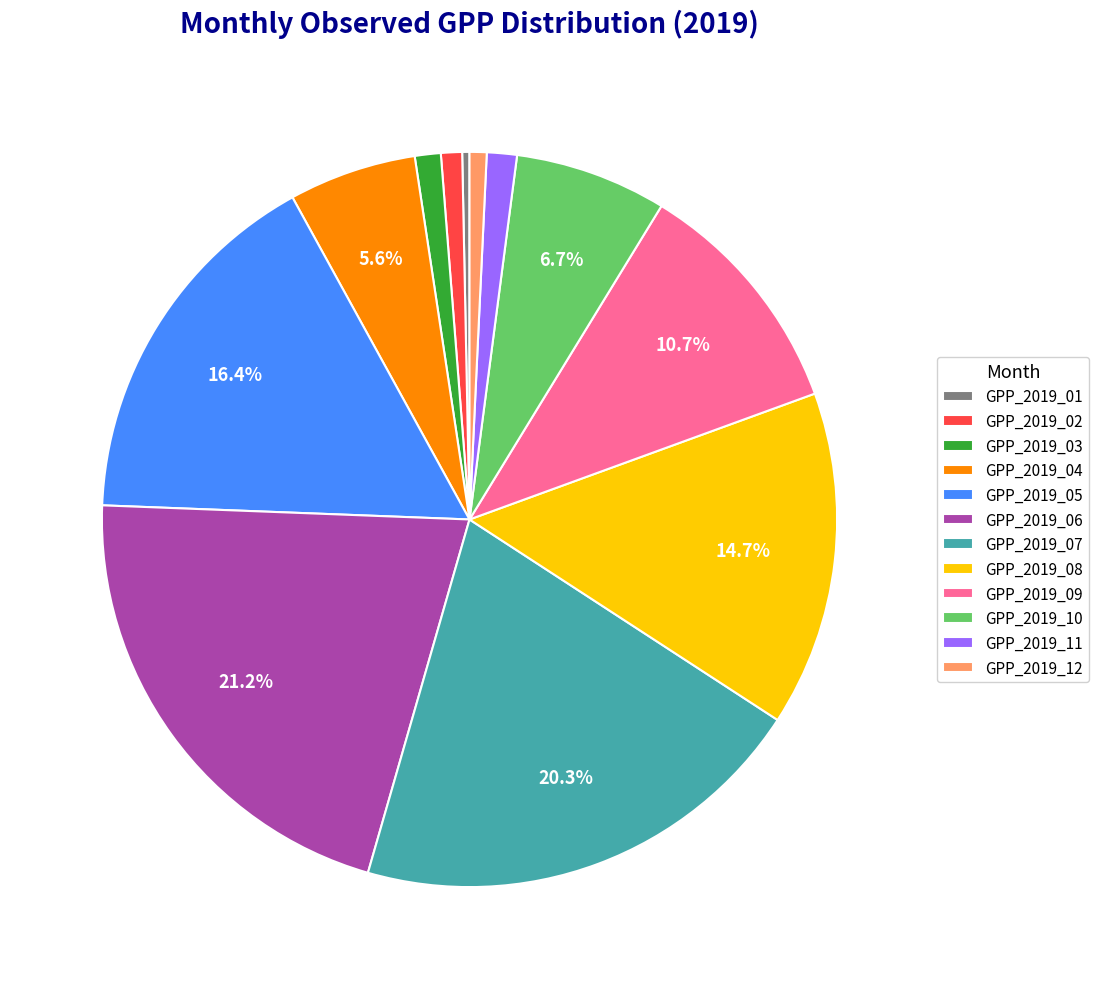

How many segments does this pie chart have?

12